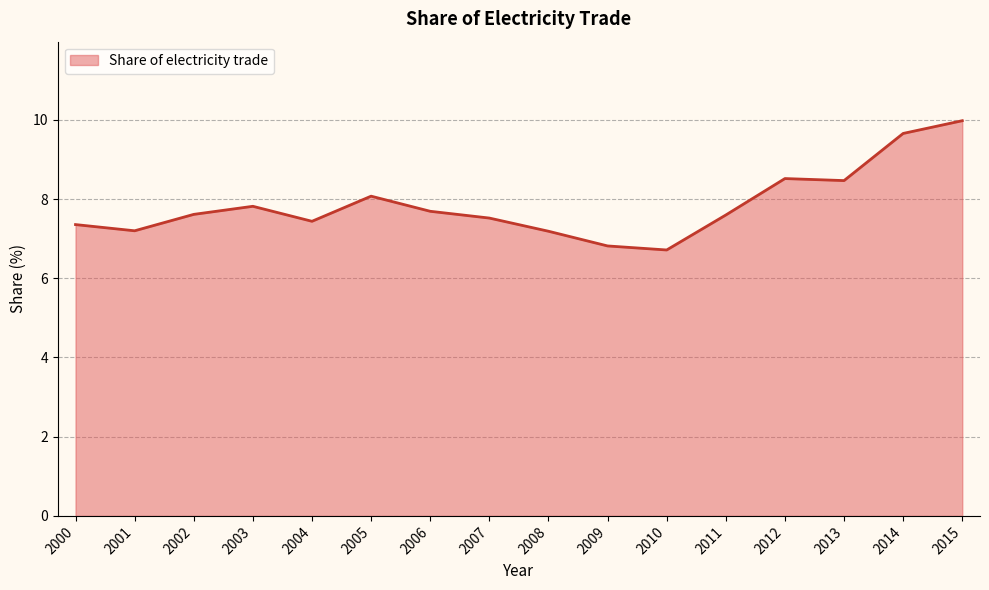

Reading right to left, list all the values displayed in this chart.

10.0	9.7	8.5	8.5	7.6	6.7	6.8	7.2	7.5	7.7	8.1	7.4	7.8	7.6	7.2	7.4